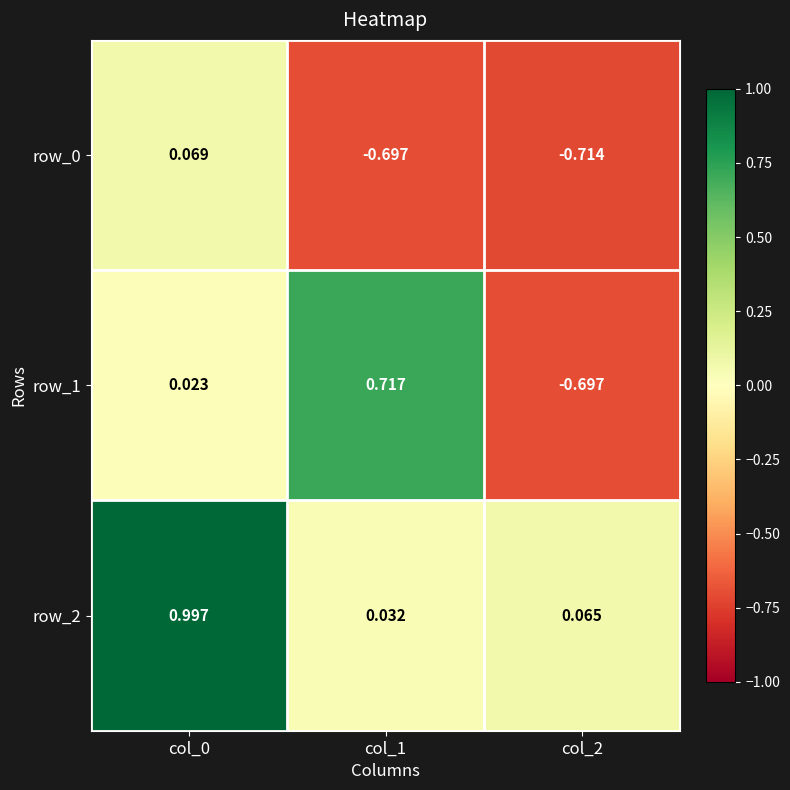

Is it true that row_0 equals -0.2 at col_2?

False